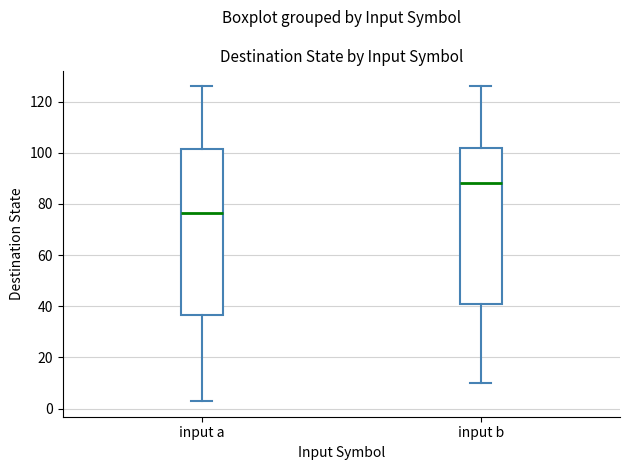

Reading left to right, transcribe this box plot: for each box, give where its median line is, the range the box spans, and where its two whiskers end, as read against the y-axis. The values are not printed on the chart, so give them approximately, as read against the axis.

input a: median 76, box 36 to 102, whiskers 4 to 126
input b: median 88, box 40 to 102, whiskers 10 to 126